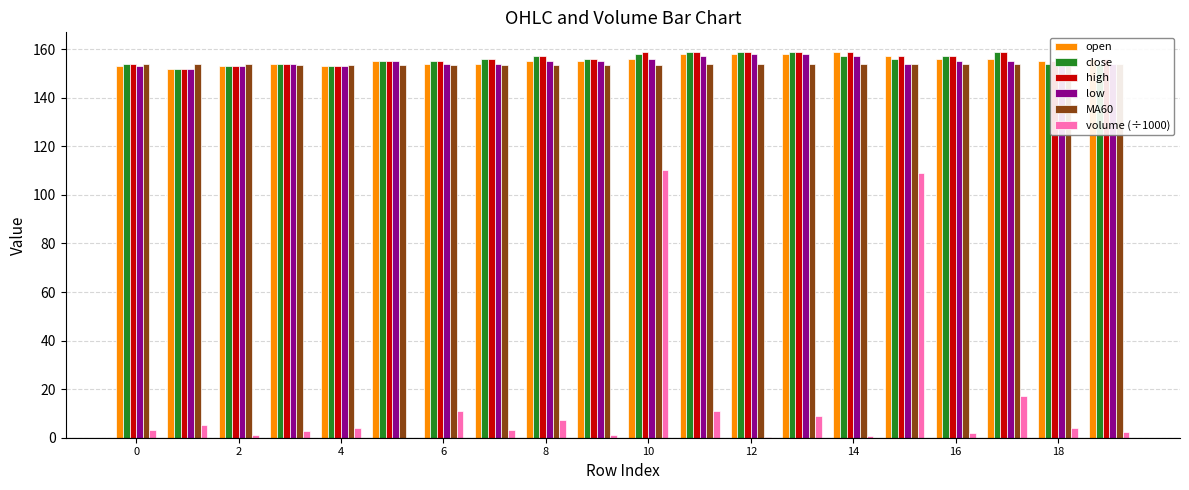

What is the sum of all close values?

3117.0